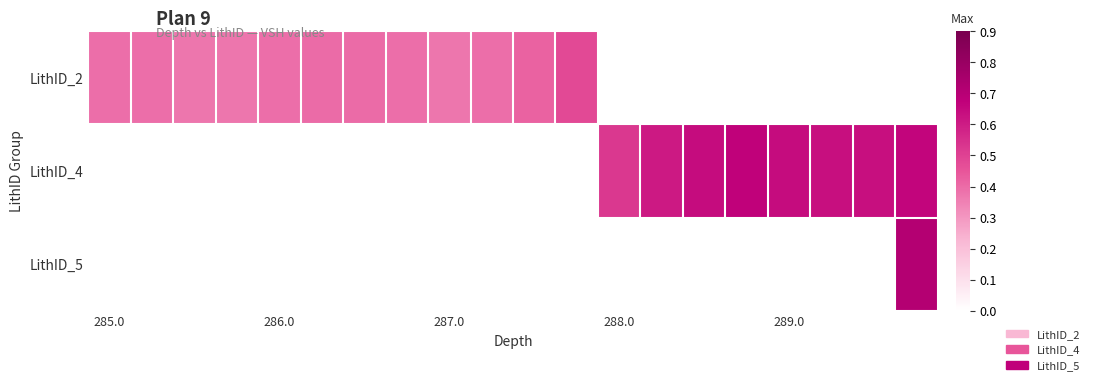

How many series are shown in this chart?

3